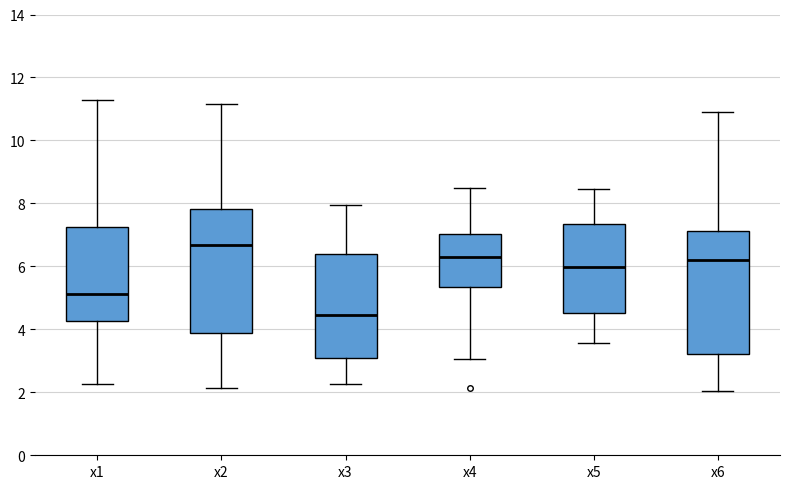

Where is the upper edge of the box for x6 on the y-axis? The values are not printed on the chart, so give them approximately, as read against the axis.

7.2